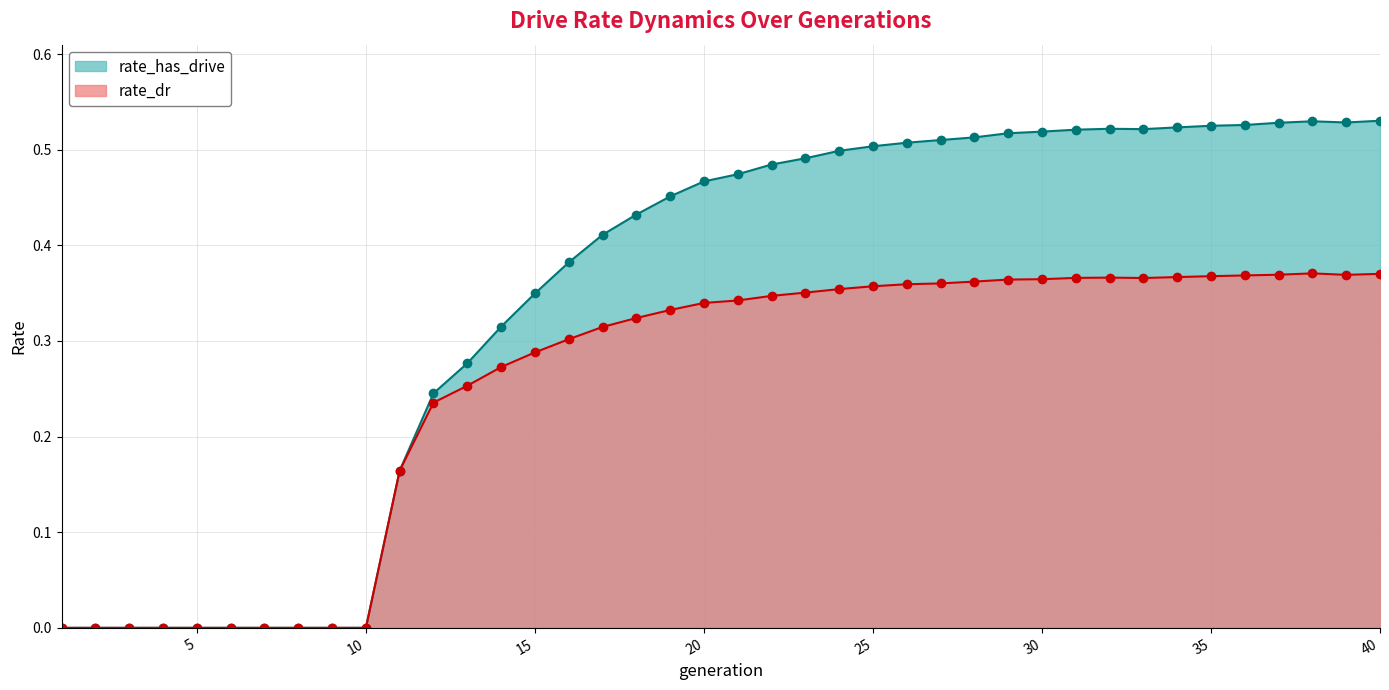

How many lines are shown in the chart?

2